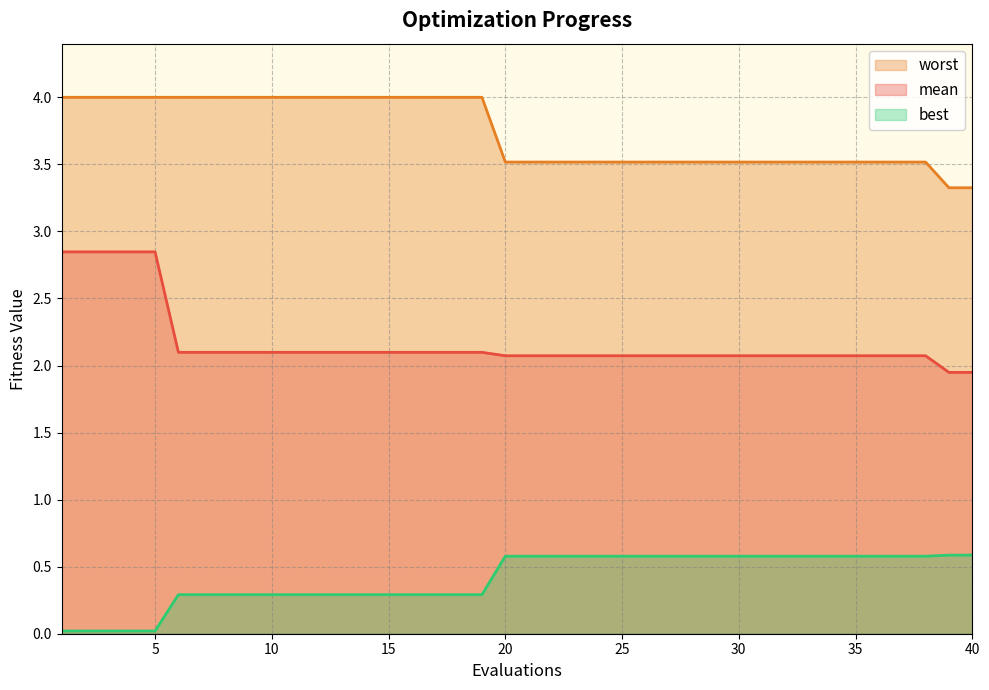

How many categories are shown in the chart?

40